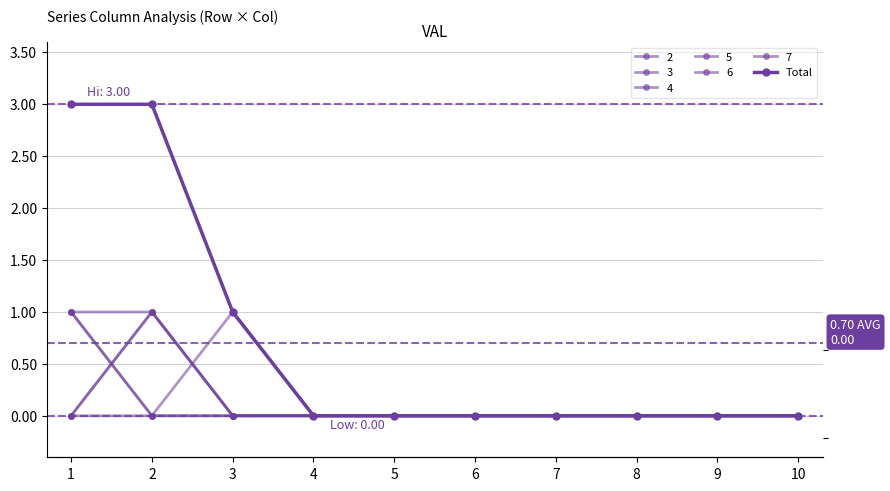

How many data points are above 0?

3